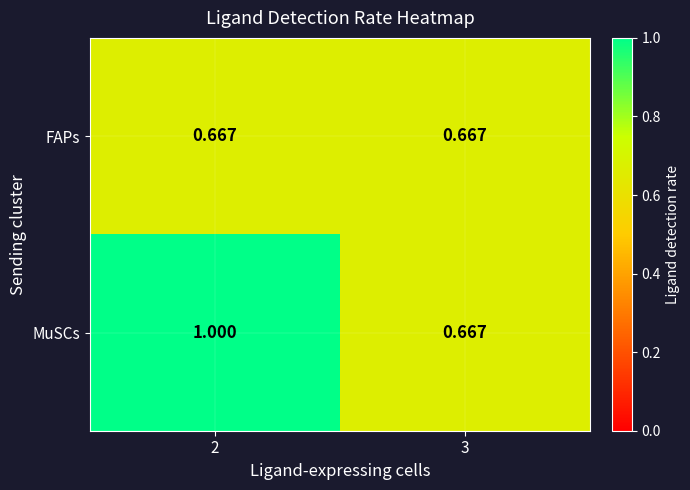

Which series has the largest range (max minus min)?

MuSCs